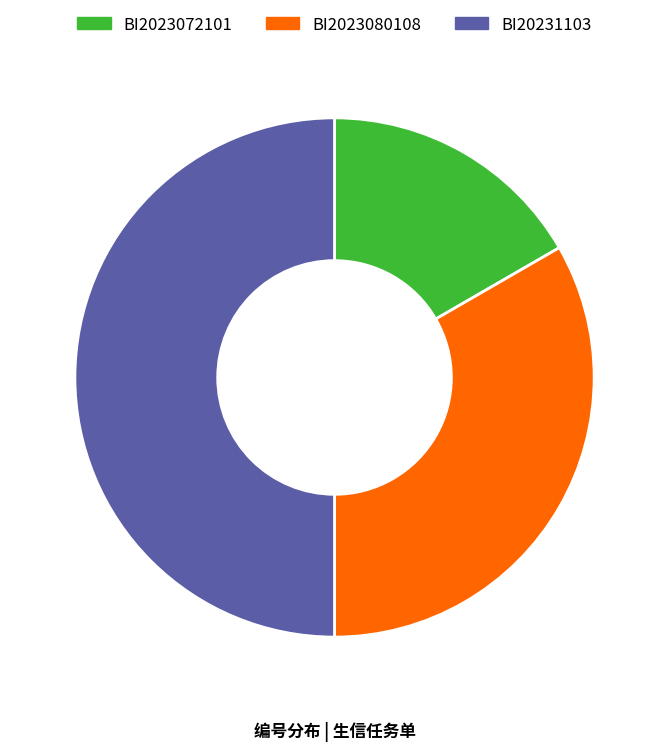

Is BI2023072101 the majority of the pie?

No